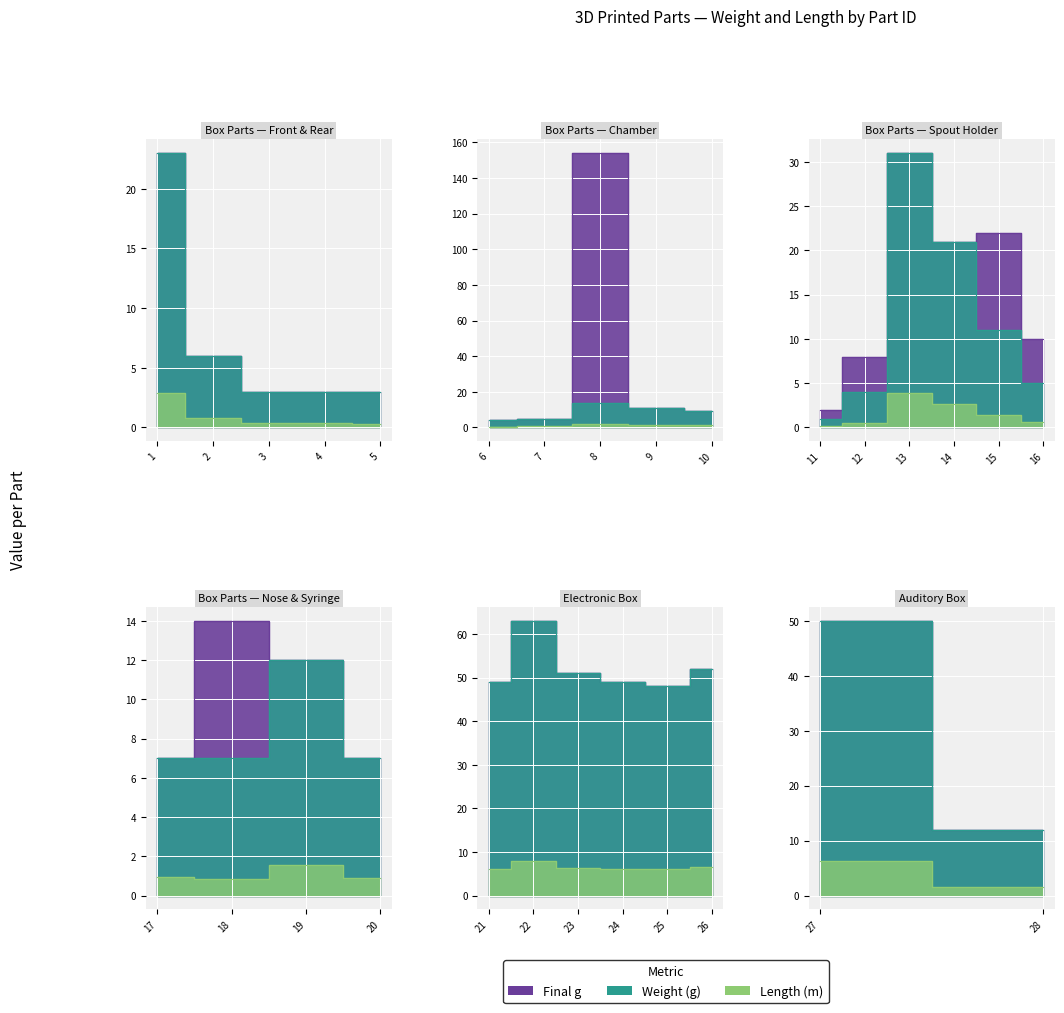

What are all the series names shown in the legend?

Weight (g), Length (m), Final g